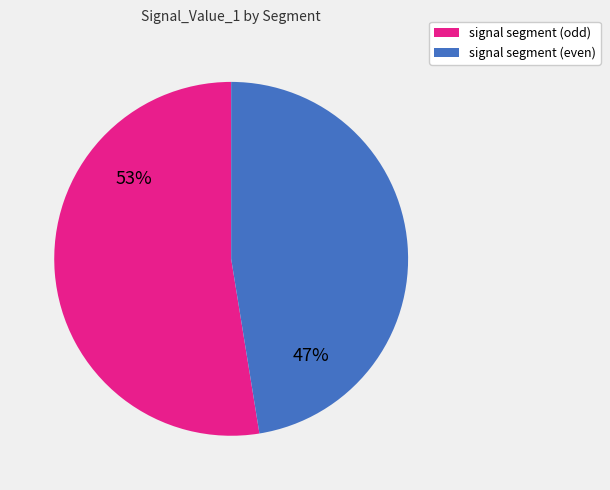

Is there any slice that represents more than half of the pie?

Yes